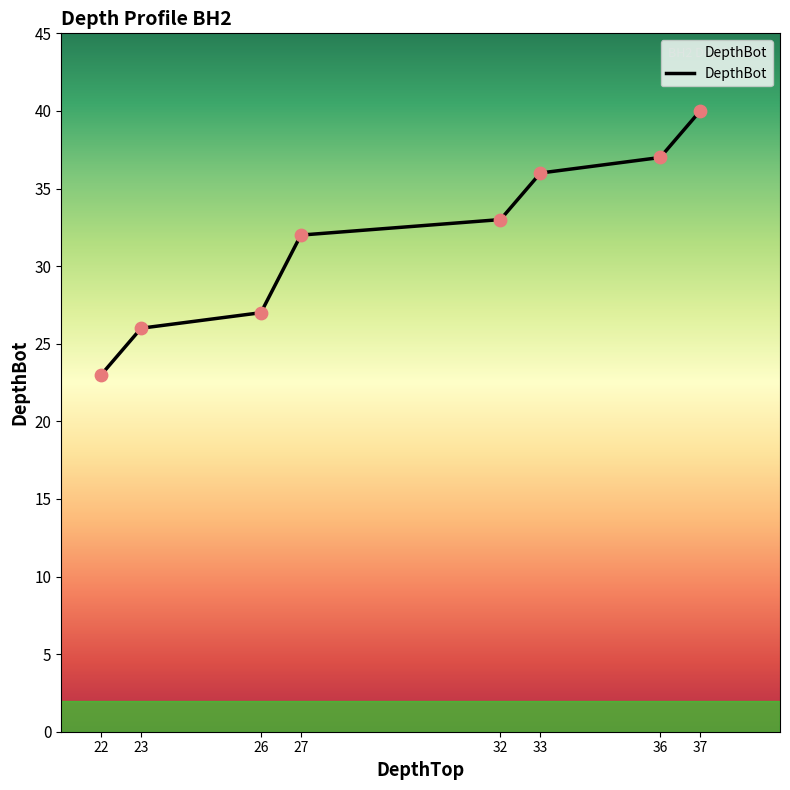

Approximately how many times larger is the value at 23 compared to 36?

0.7